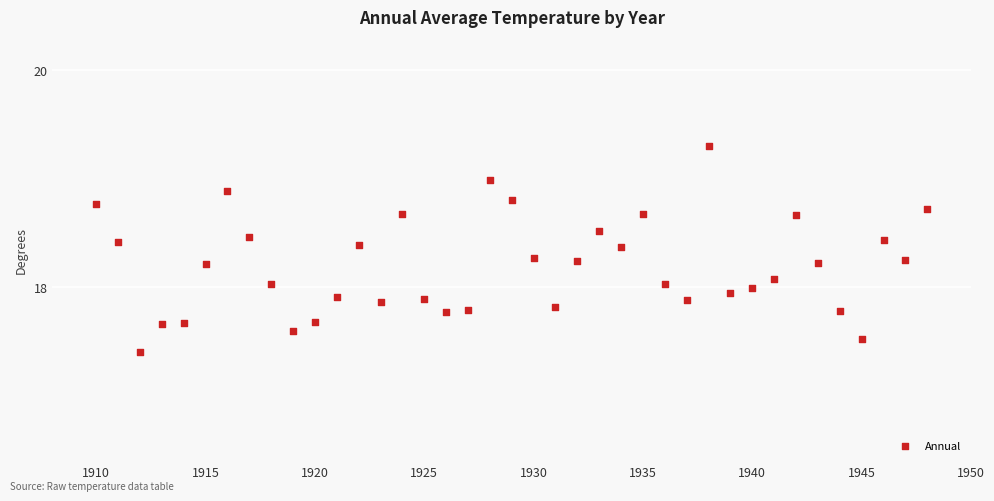

What is the range of Y values (max minus min)?

1.9